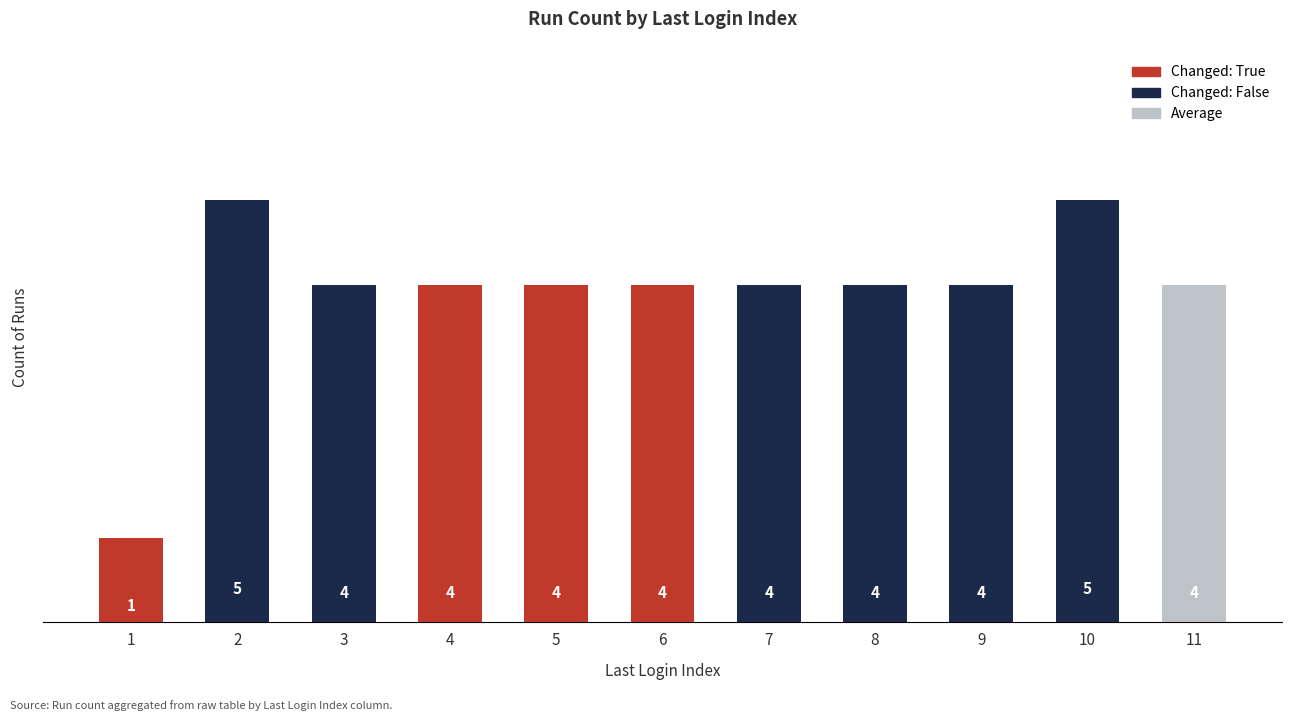

What is the value of the 1st bar from the left?

1